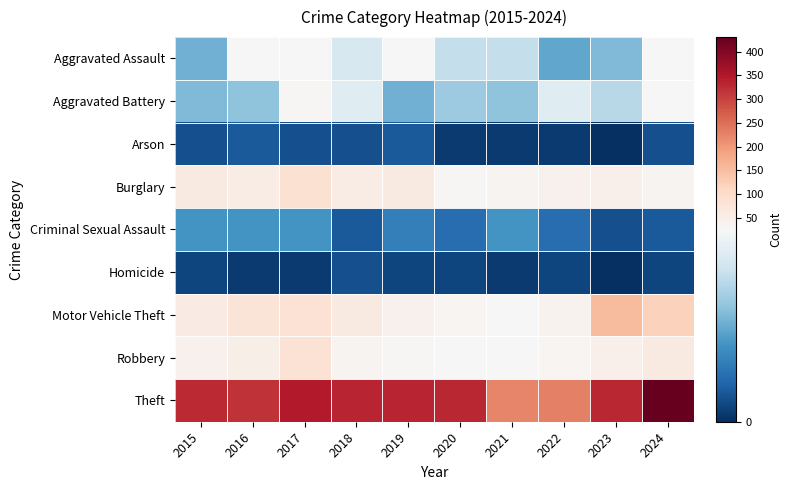

What is the spread (max minus min) of values at 2024?

429